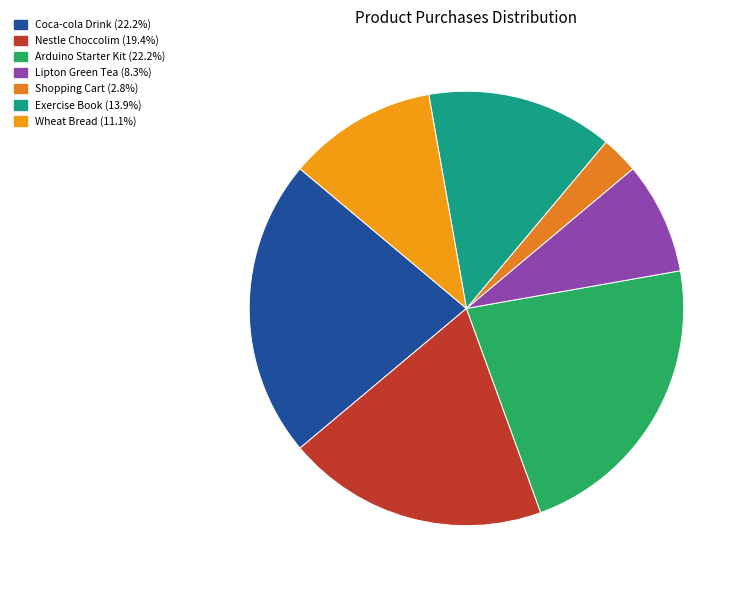

The Nestle Choccolim slice represents 19% of the pie. True or false?

True